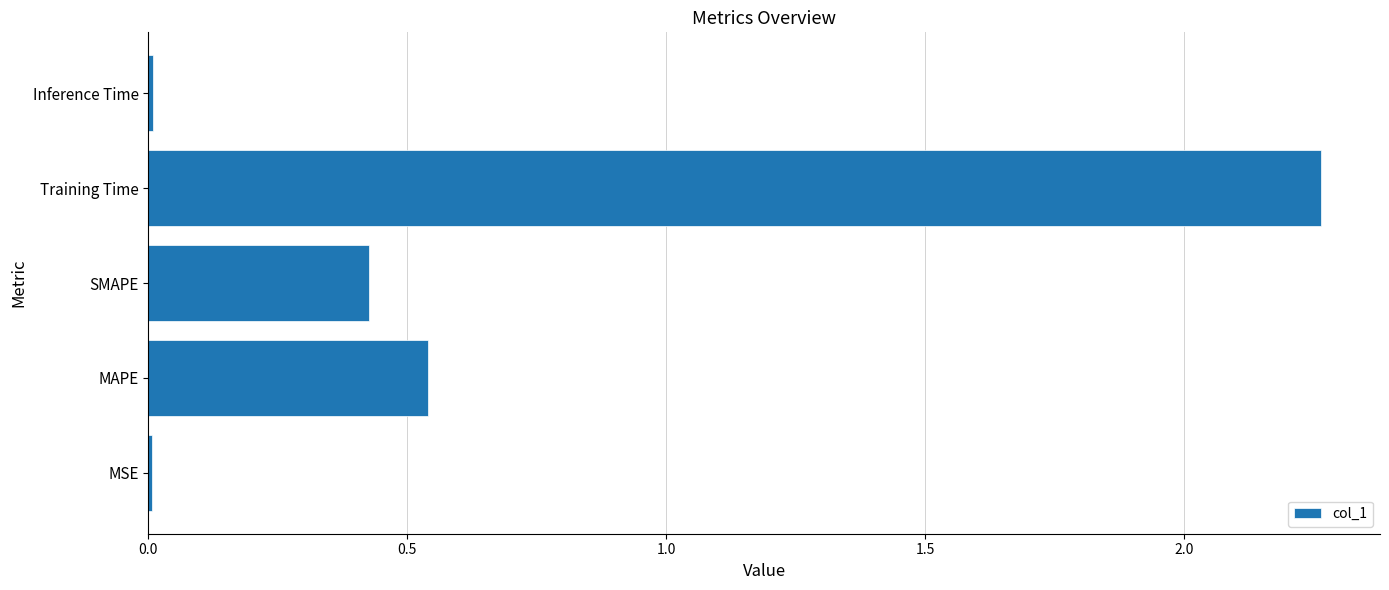

What is the sum of all values?

3.2